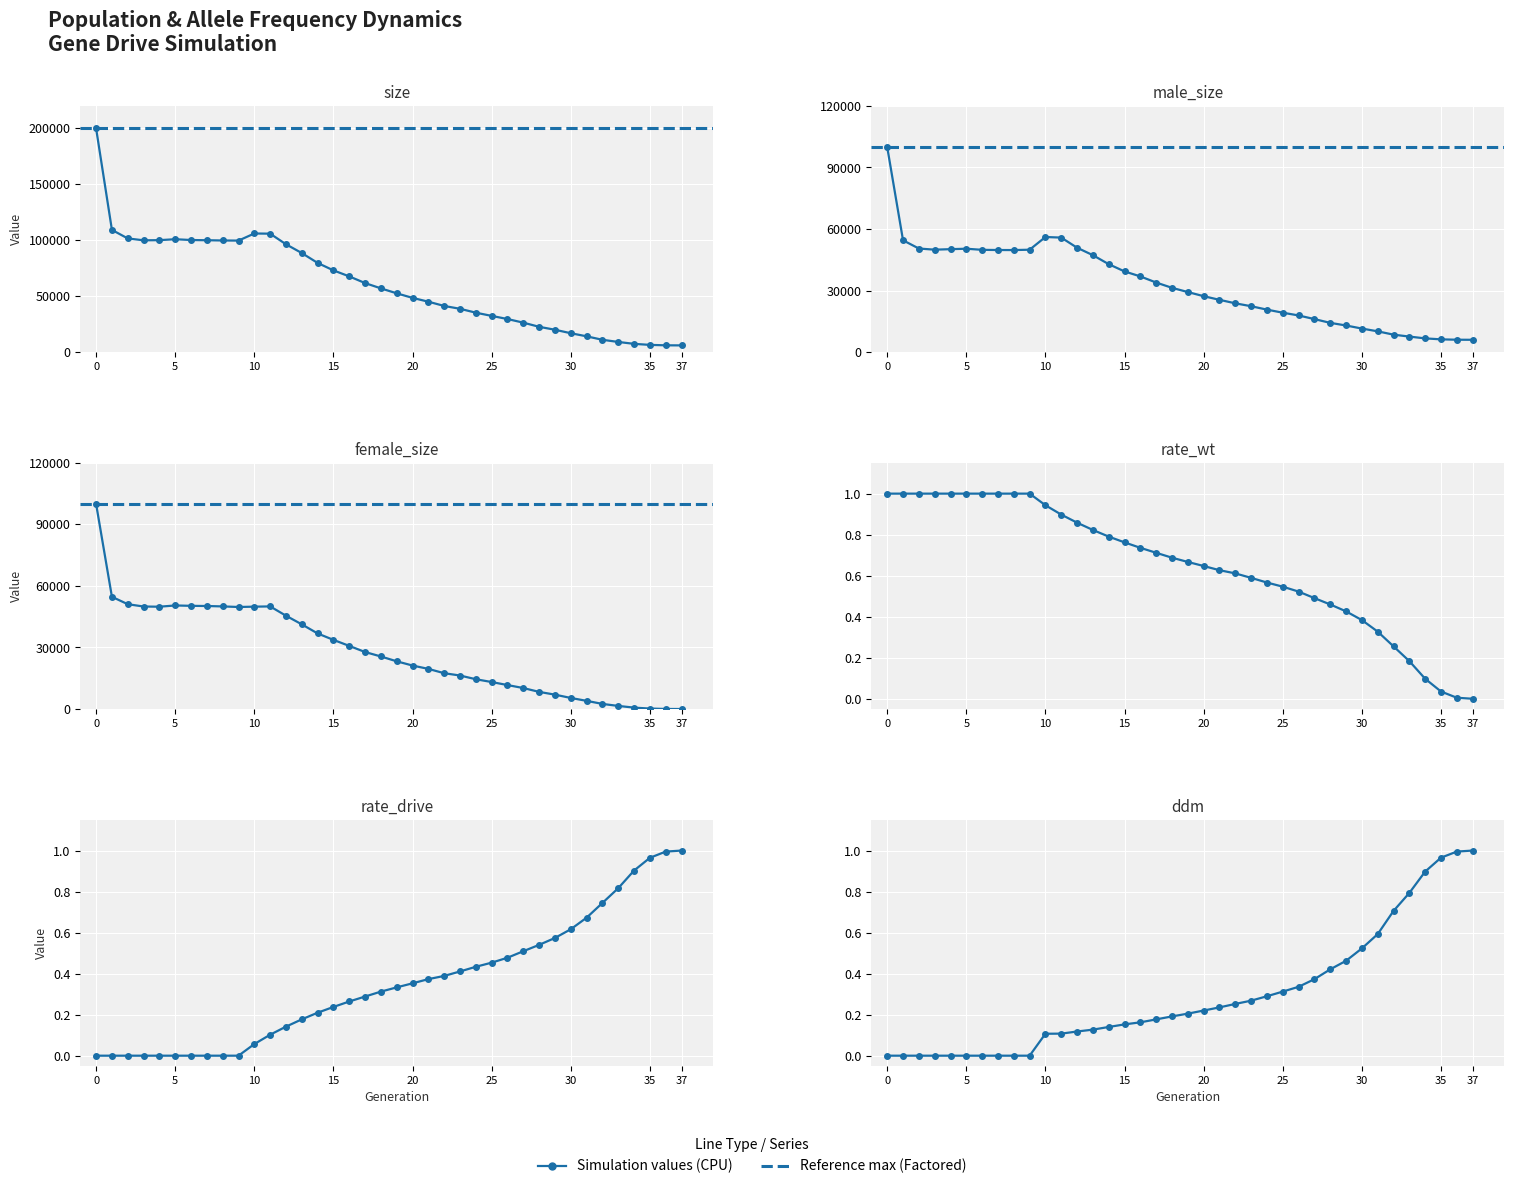

What is the sum of all male_size values?

1240920.0